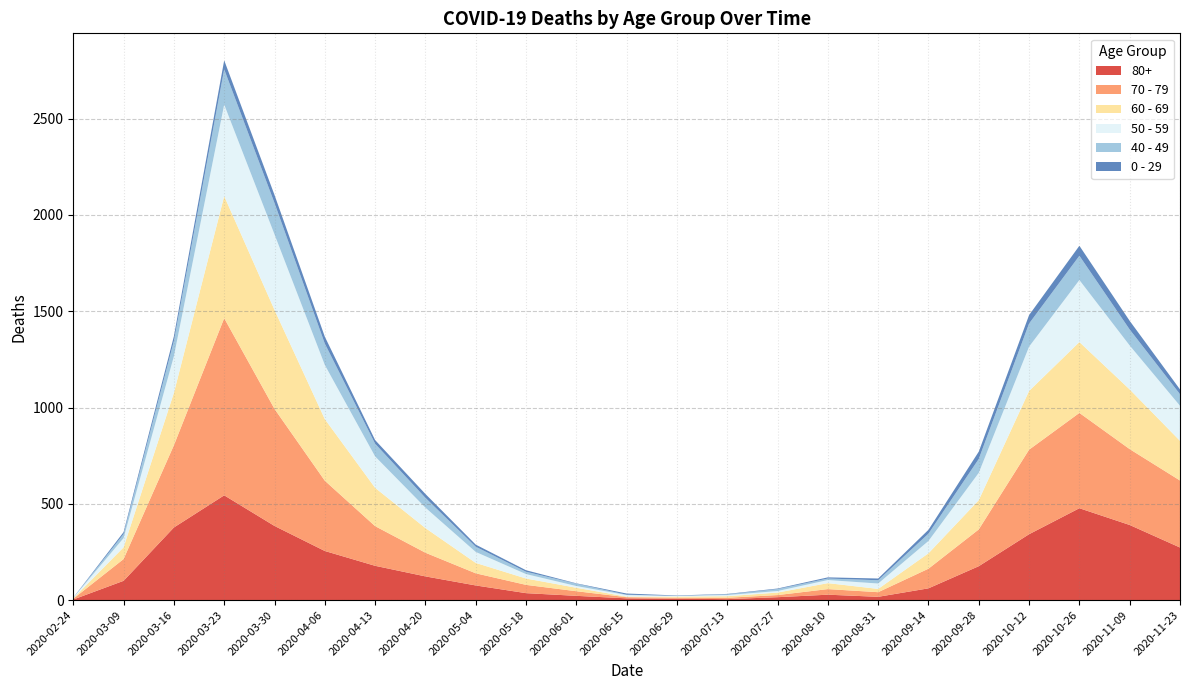

Reading right to left, list all the values displayed in this chart.

80+: 273	390	477	342	176	61	17	28	15	5	7	9	22	36	76	123	178	255	385	544	377	100	3
70 - 79: 348	394	495	439	191	102	24	29	11	7	5	6	24	43	63	123	206	365	608	920	427	113	4
60 - 69: 206	310	368	305	152	80	17	31	13	8	6	3	18	33	54	128	199	320	514	634	272	61	2
50 - 59: 182	228	322	230	142	64	28	16	8	6	3	8	9	23	57	106	163	281	392	475	190	48	3
40 - 49: 60	83	126	120	72	38	17	8	10	4	1	2	12	12	27	51	66	111	163	183	79	21	0
0 - 29: 25	45	52	44	38	20	9	6	3	2	2	6	2	8	11	20	19	36	42	47	25	10	1